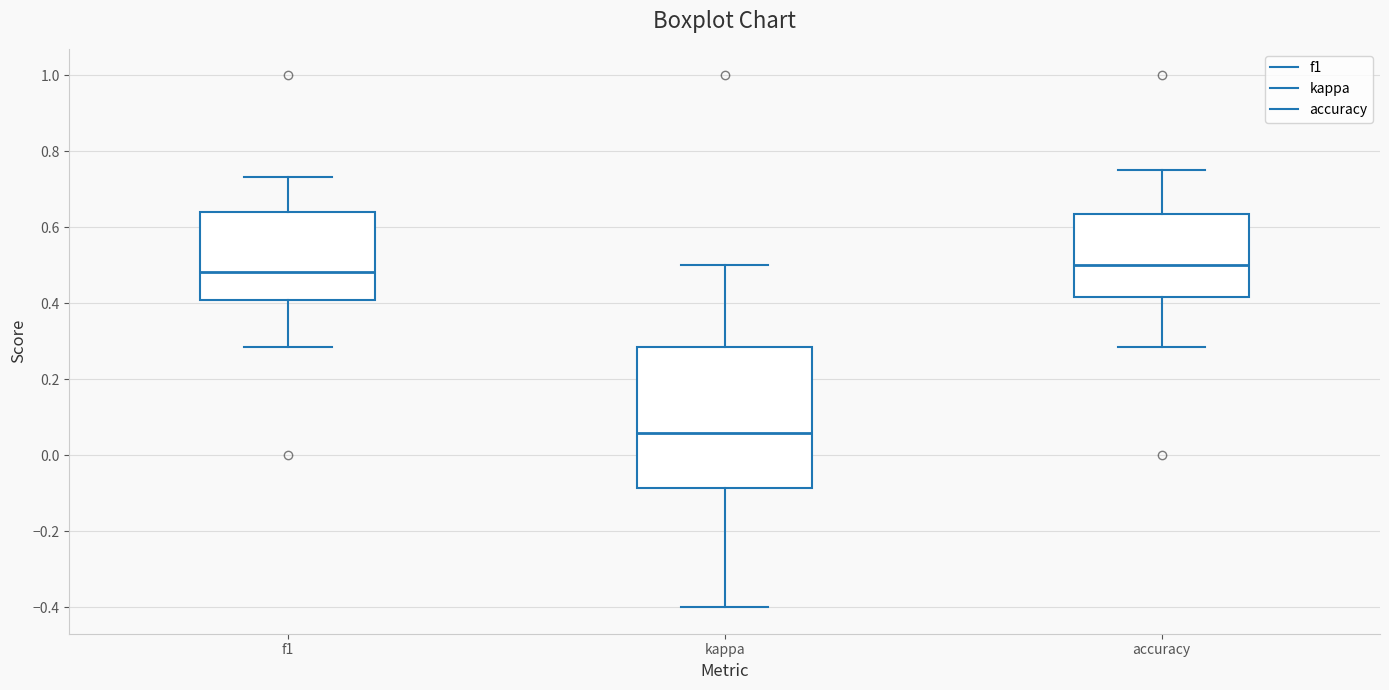

Where does the lower whisker of the box for kappa end on the y-axis? The values are not printed on the chart, so give them approximately, as read against the axis.

-0.40